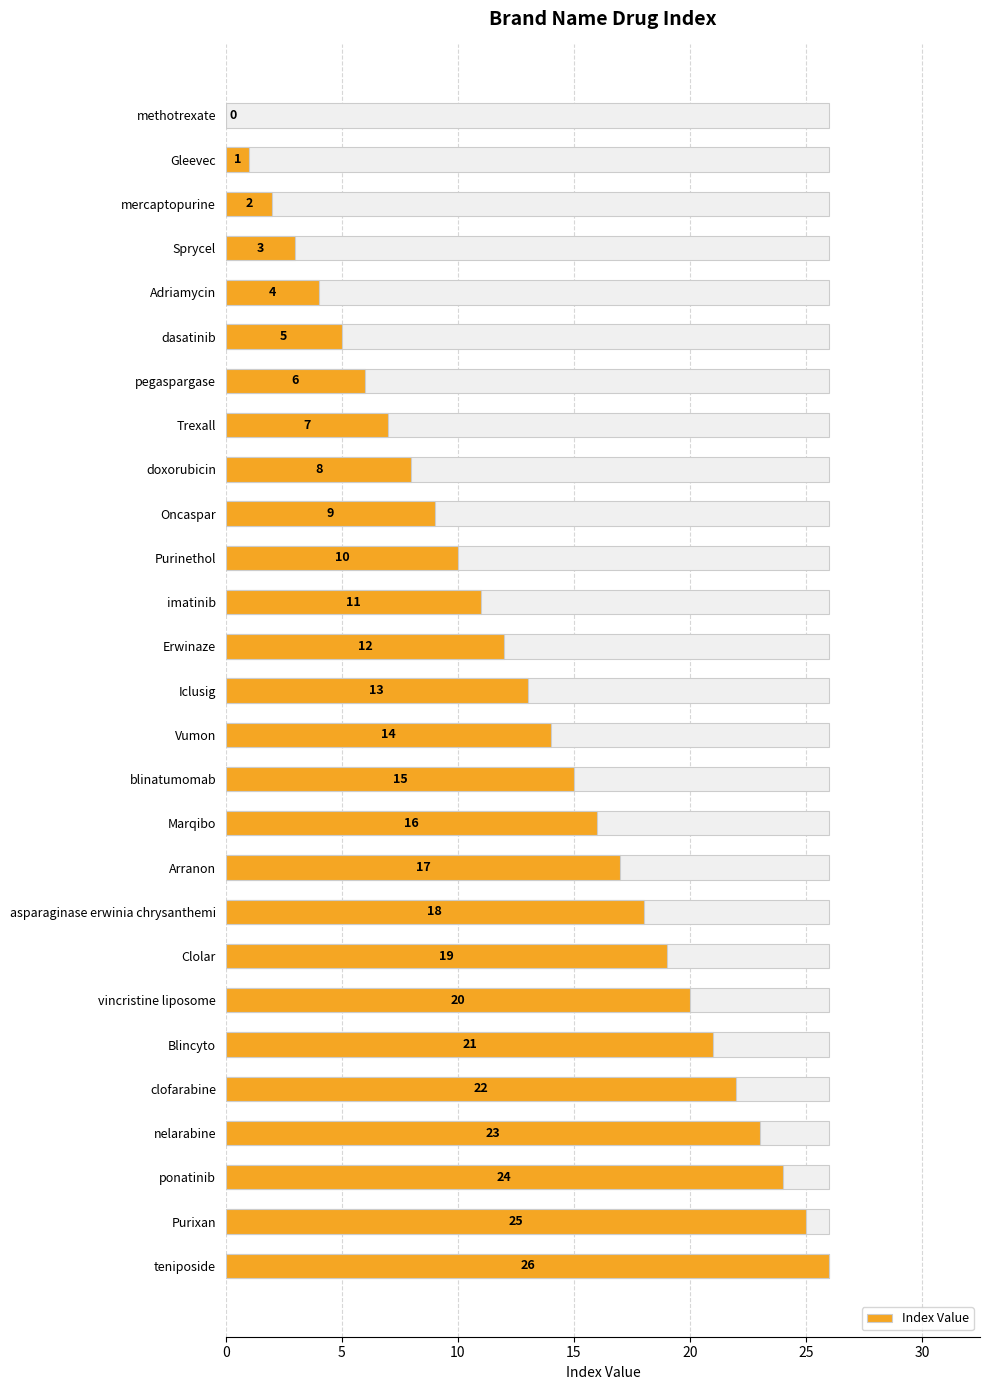

Are the bars horizontal?

Yes